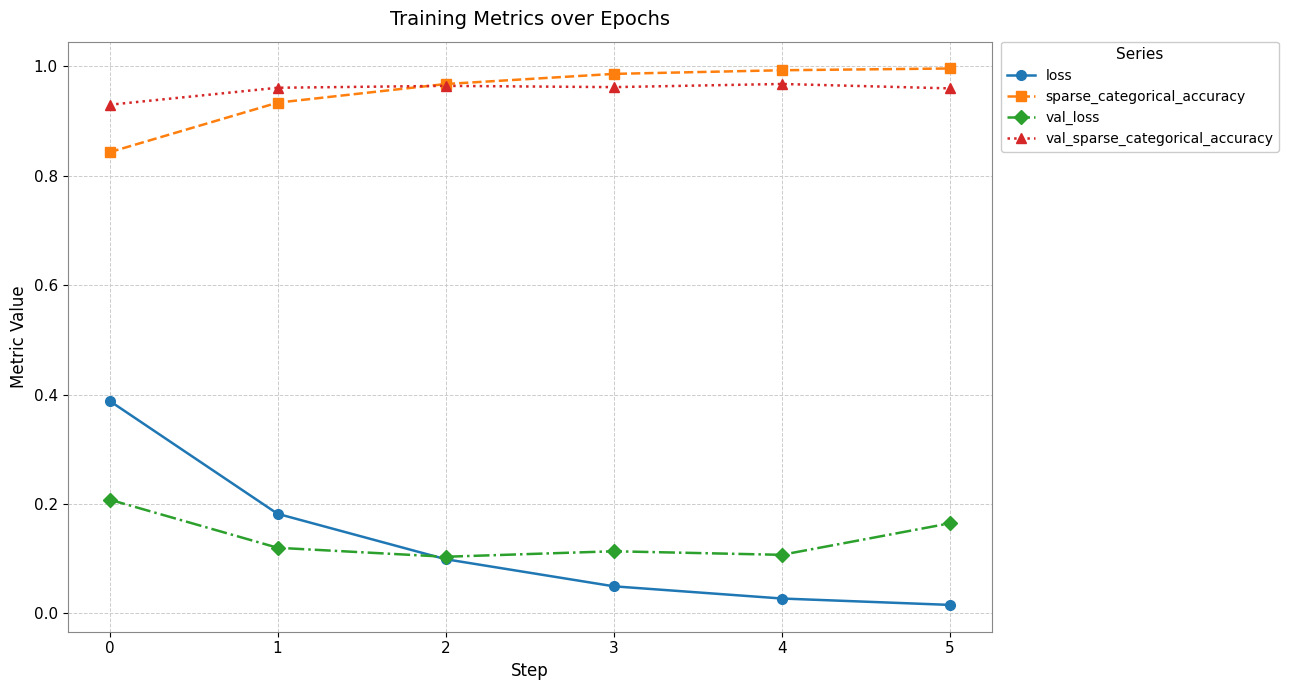

What is the total value across all series at 3?

2.1